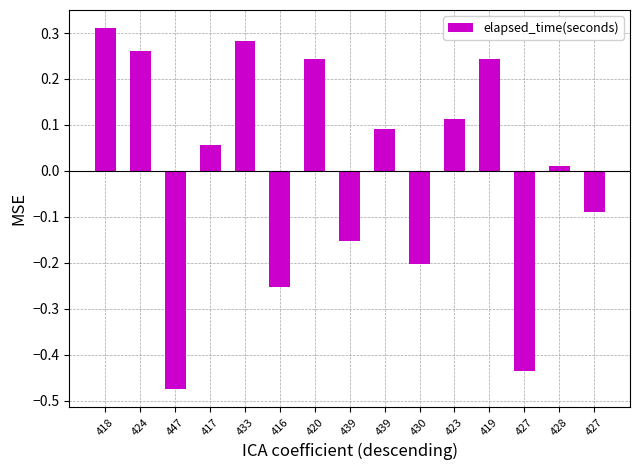

What is the approximate value at 417?

0.1